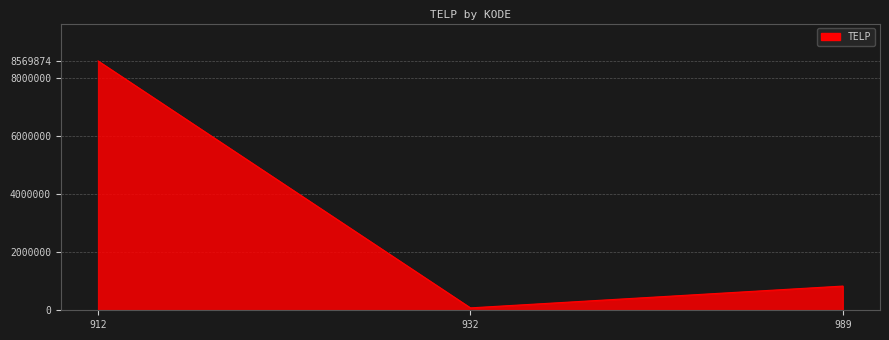

Does the chart display data point markers on the line(s)?

No